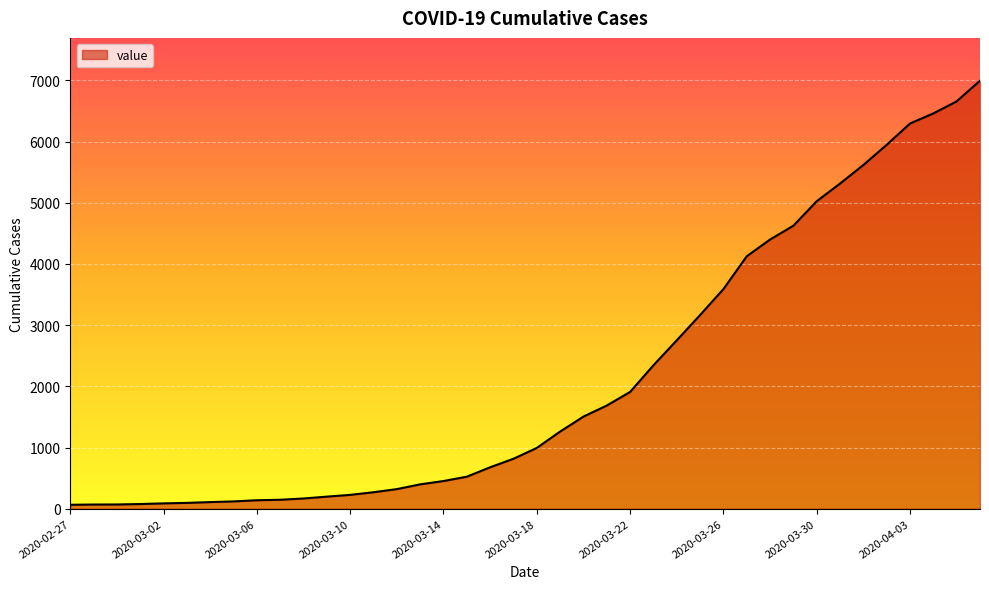

What is the maximum value shown in the chart?

6995